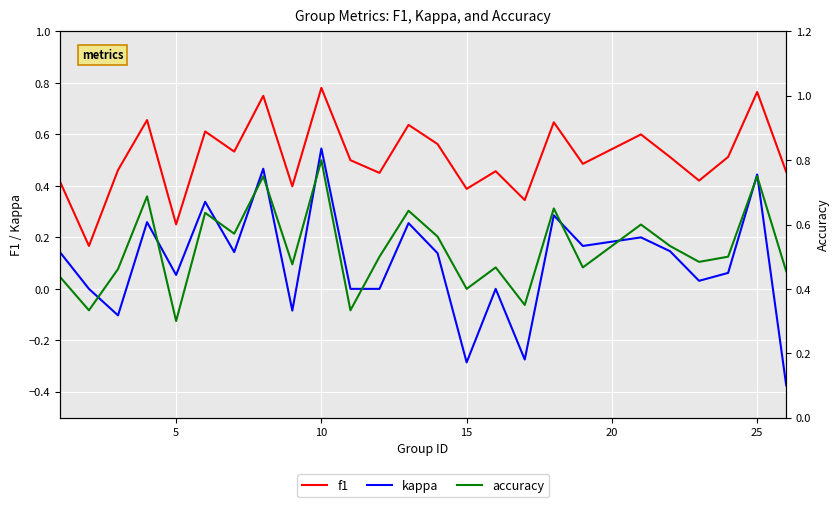

What is the maximum value for f1?

0.8